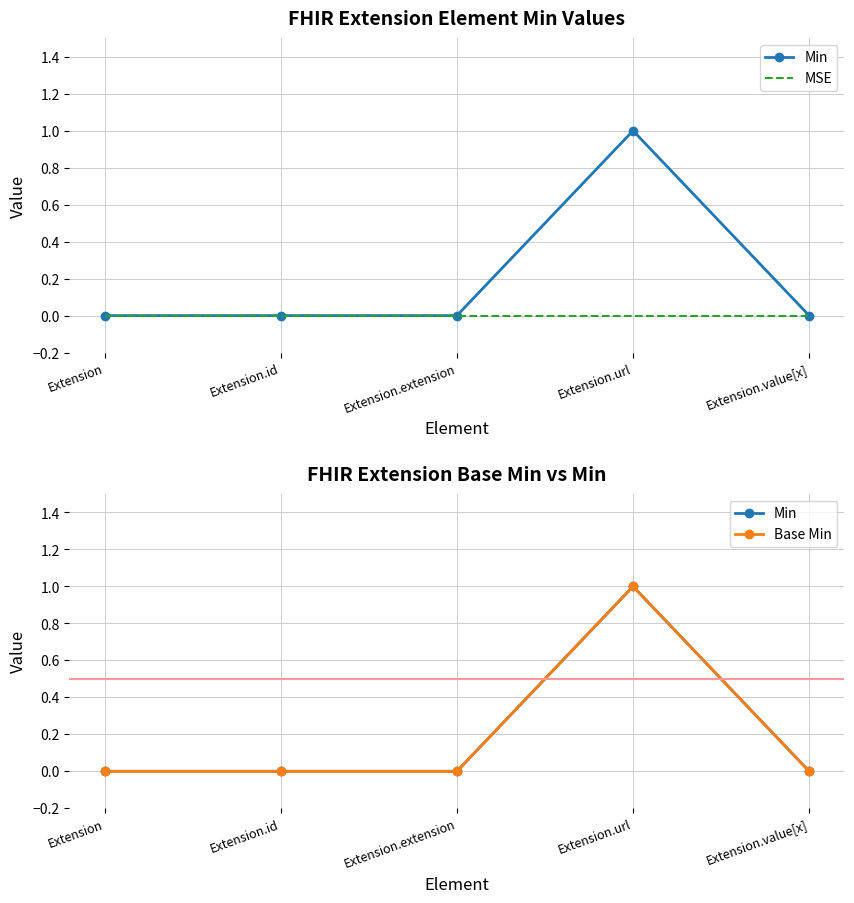

What is the highest value of the Base Min series?

1